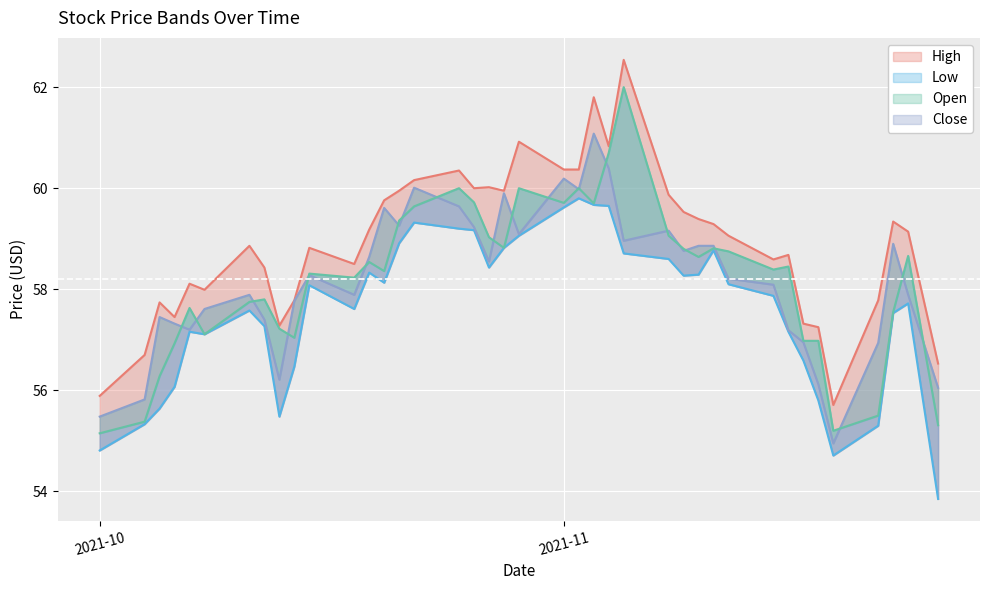

Reading left to right, extract all data points from this chart.

High: 55.9	56.7	57.7	57.5	58.1	58.0	58.9	58.4	57.3	57.8	58.8	58.5	59.2	59.8	60.0	60.2	60.3	60.0	60.0	60.0	60.9	60.4	60.4	61.8	60.8	62.5	59.9	59.5	59.4	59.3	59.1	58.6	58.7	57.3	57.2	55.7	57.8	59.3	59.1	56.5
Low: 54.8	55.3	55.6	56.1	57.2	57.1	57.6	57.3	55.5	56.5	58.1	57.6	58.3	58.1	58.9	59.3	59.2	59.2	58.4	58.8	59.1	59.6	59.8	59.7	59.7	58.7	58.6	58.3	58.3	58.8	58.1	57.9	57.2	56.6	55.8	54.7	55.3	57.5	57.7	53.8
Close: 55.5	55.8	57.5	57.3	57.2	57.6	57.9	57.4	56.2	57.8	58.3	57.9	58.6	59.6	59.3	60.0	59.6	59.2	58.5	59.9	59.1	60.2	60.0	61.1	60.4	59.0	59.2	58.8	58.9	58.9	58.2	58.1	57.2	57.0	56.1	55.0	56.9	58.9	57.9	56.0
Open: 55.2	55.4	56.3	56.9	57.6	57.1	57.8	57.8	57.2	57.0	58.3	58.2	58.5	58.4	59.4	59.6	60.0	59.7	59.0	58.8	60.0	59.7	60.0	59.7	60.7	62.0	59.1	58.8	58.6	58.8	58.8	58.4	58.5	57.0	57.0	55.2	55.5	57.5	58.7	55.3